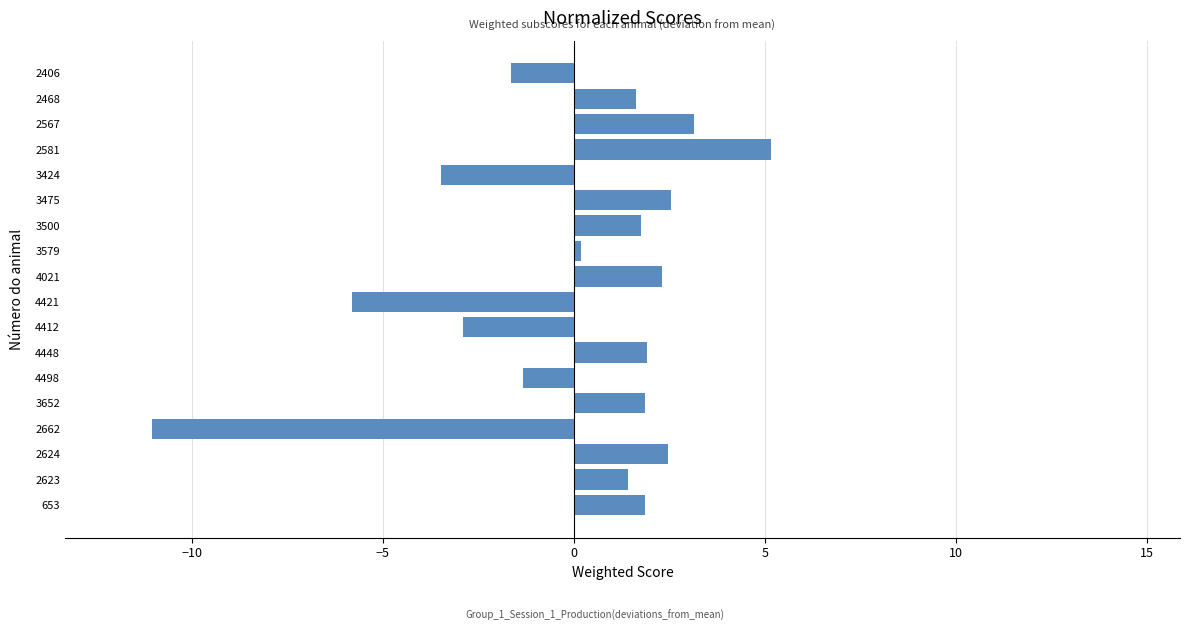

The chart shows a value of 1.8 at 3500. True or false?

True